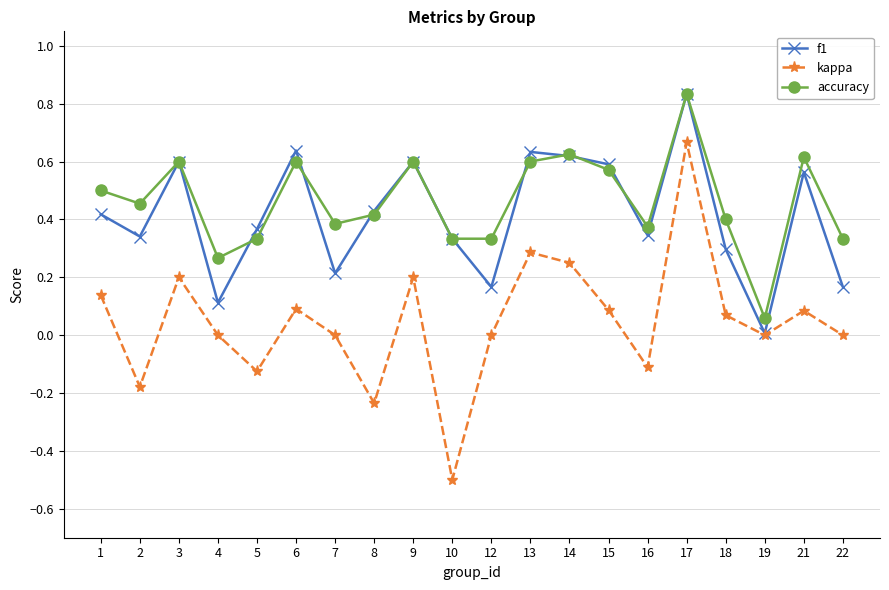

Which series has the widest spread of values?

kappa